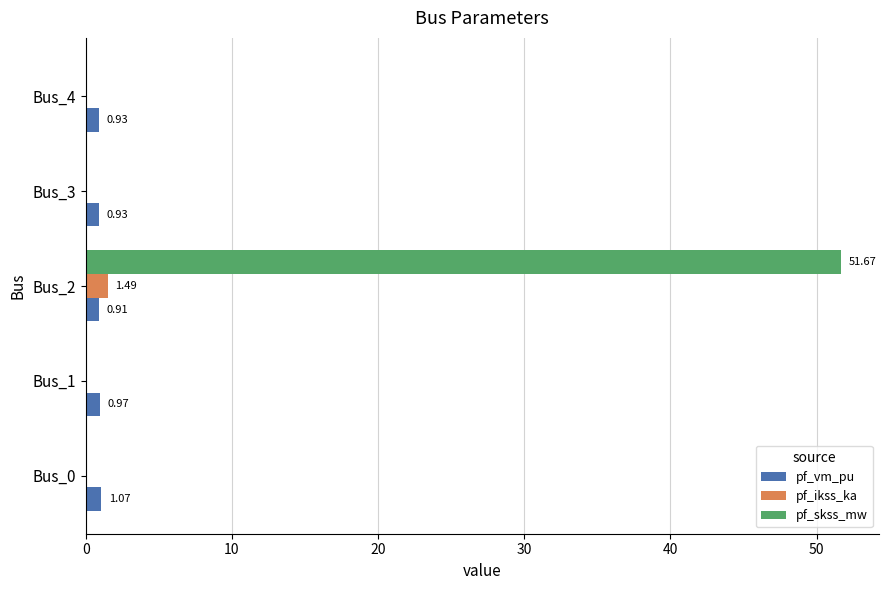

Between Bus_2 and Bus_3, which series saw the biggest shift?

pf_skss_mw